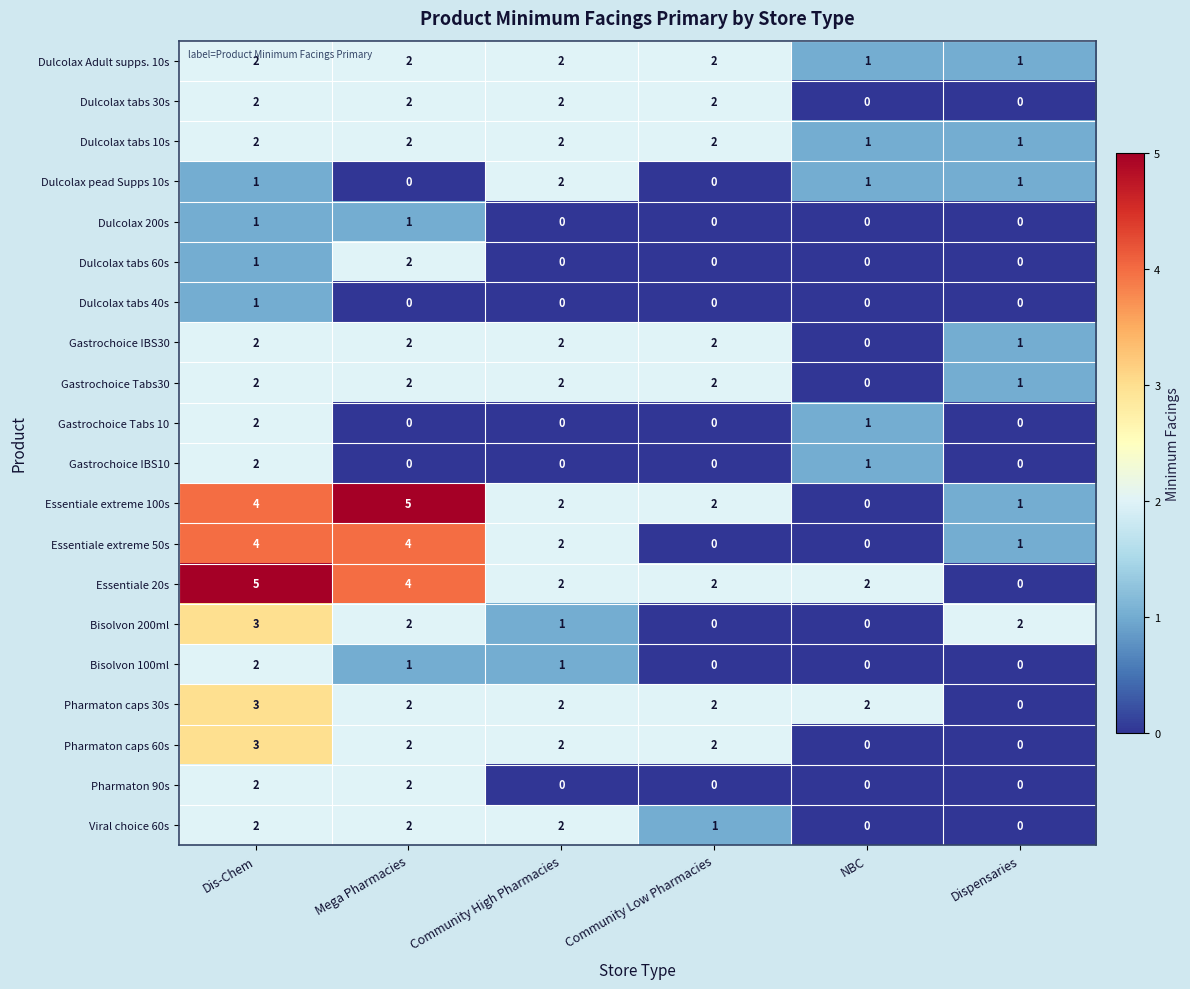

At which category is the sum across all series the highest?

Dis-Chem